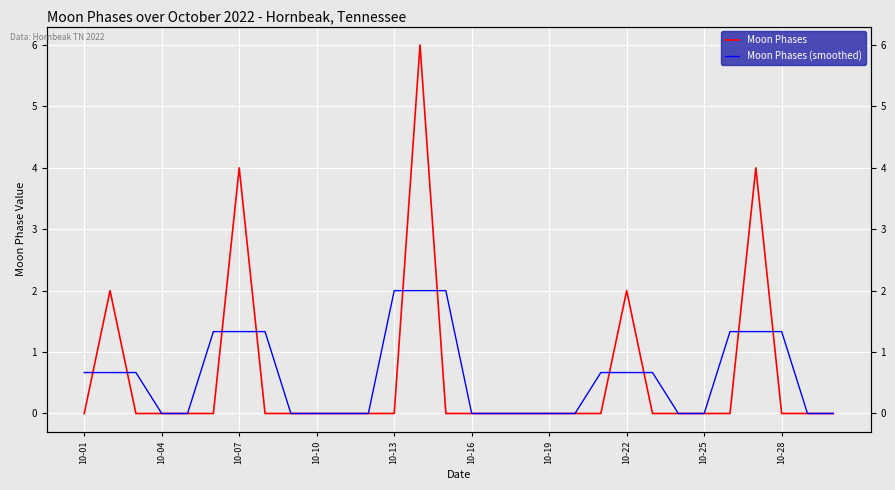

What is the highest value of the Moon Phases series?

6.0